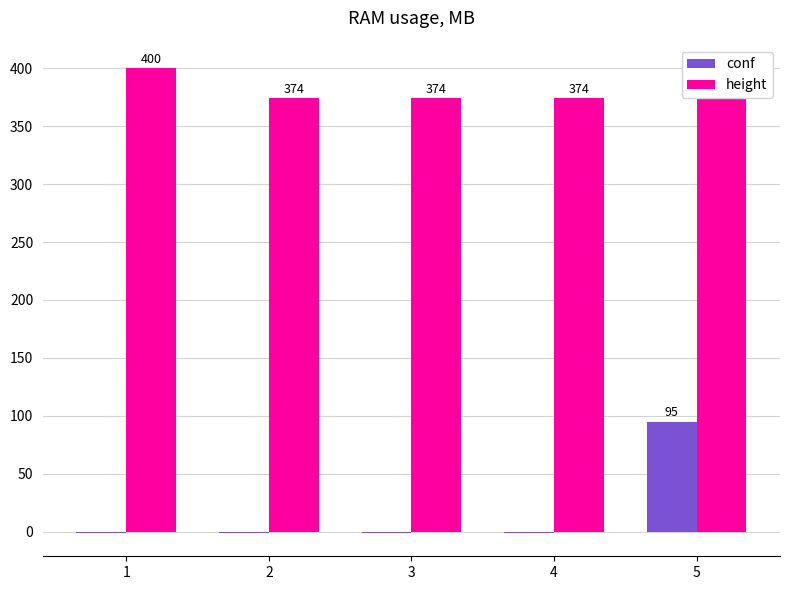

Between 1 and 4, which series saw the biggest shift?

height